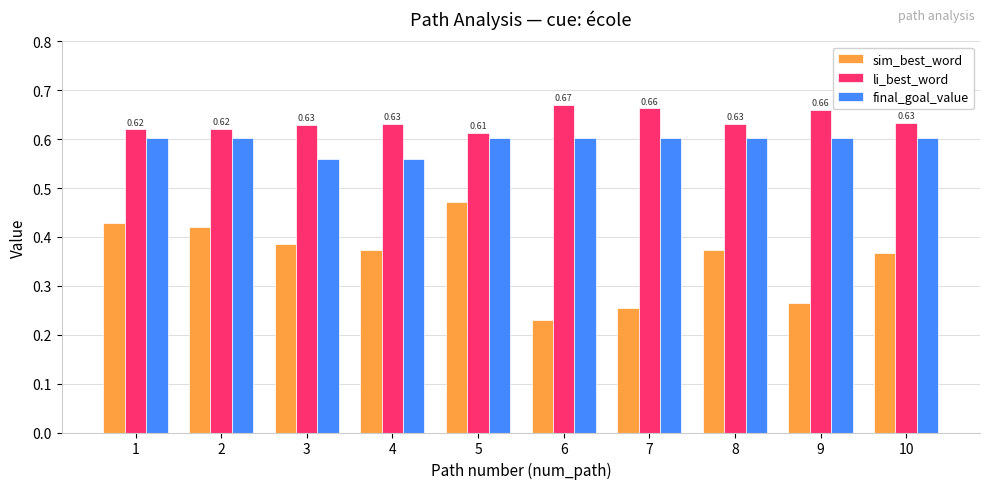

Are the bars horizontal?

No